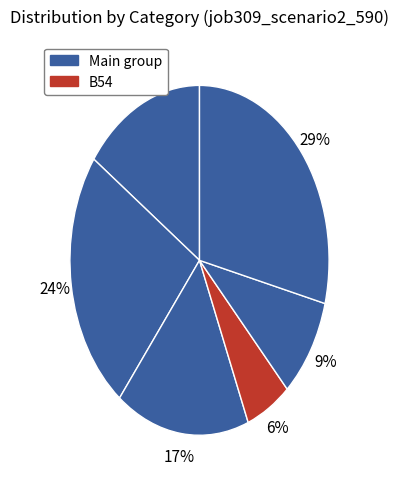

How many segments does this pie chart have?

6